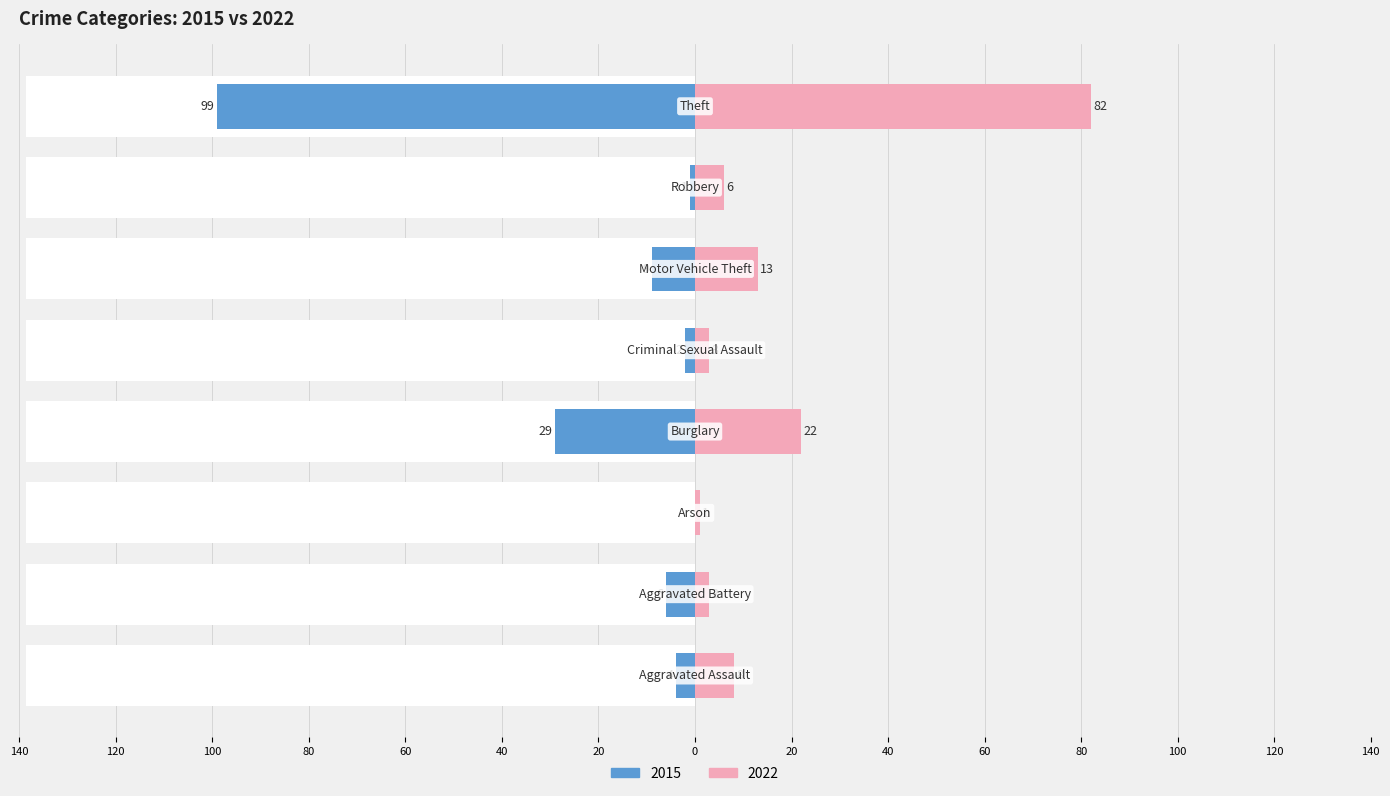

What is the lowest value of the 2022 series?

1